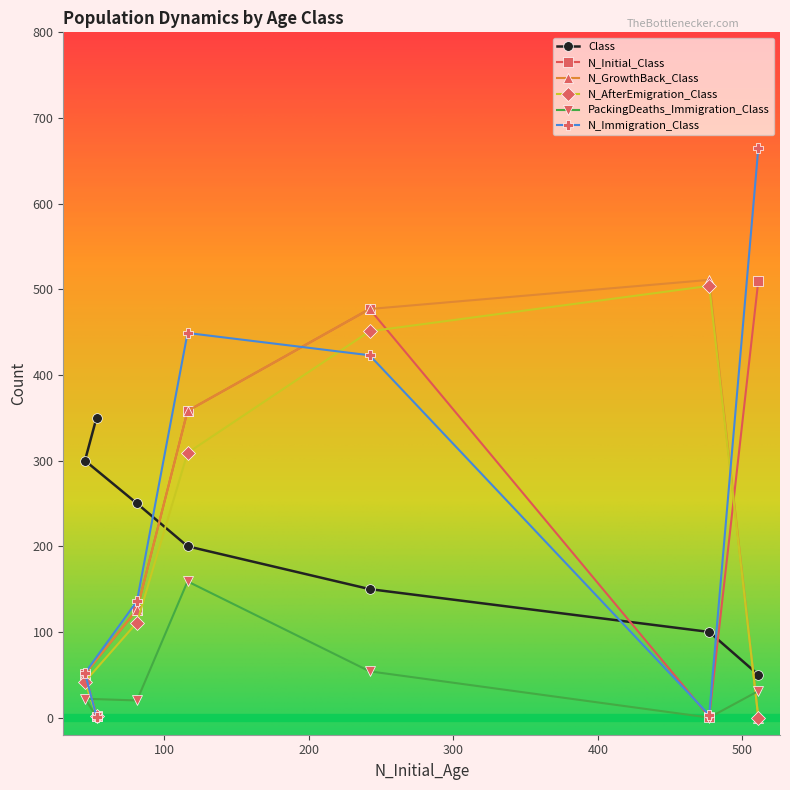

Reading left to right, list all the values displayed in this chart.

Class: 511=50	477=100	242=150	116=200	81=250	45=300	53=350
N_Initial_Class: 511=510	477=1	242=477	116=358	81=126	45=51	53=2
N_GrowthBack_Class: 511=0	477=511	242=477	116=358	81=126	45=51	53=2
N_AfterEmigration_Class: 511=0	477=504	242=451	116=309	81=111	45=42	53=2
PackingDeaths_Immigration_Class: 511=31	477=0	242=54	116=159	81=20	45=22	53=1
N_Immigration_Class: 511=665	477=3	242=423	116=449	81=136	45=52	53=1